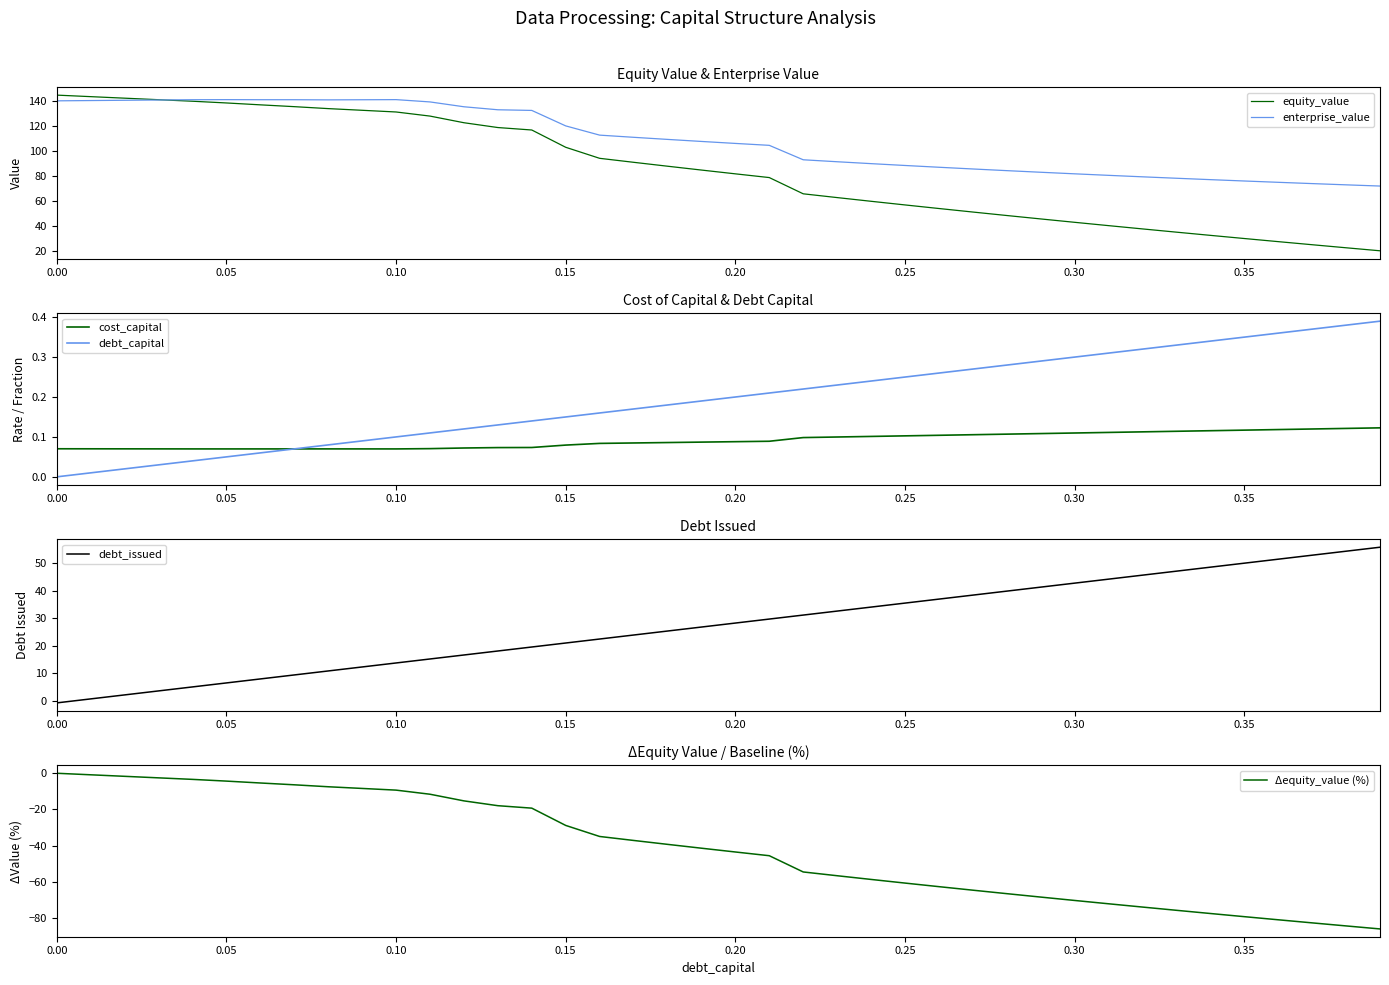

What is the value of the cost_capital point at the 36th from the left?

0.1